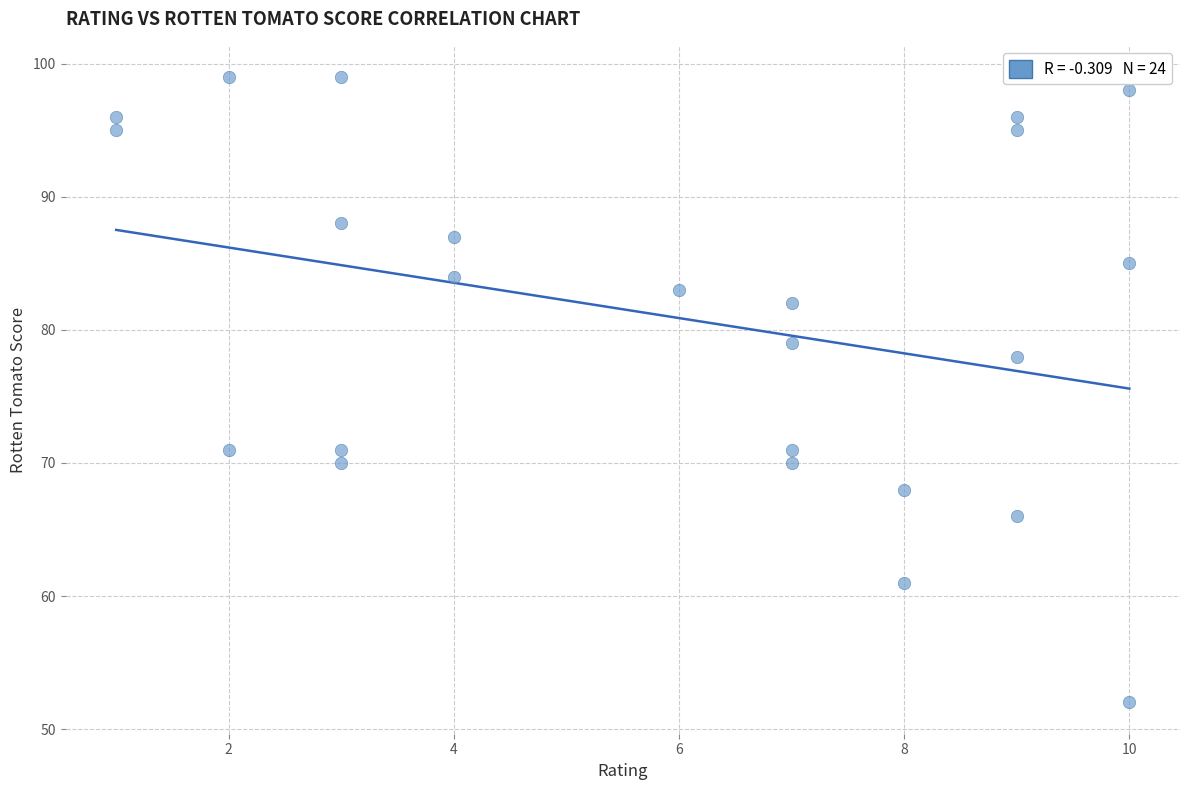

What is the range of Y values (max minus min)?

47